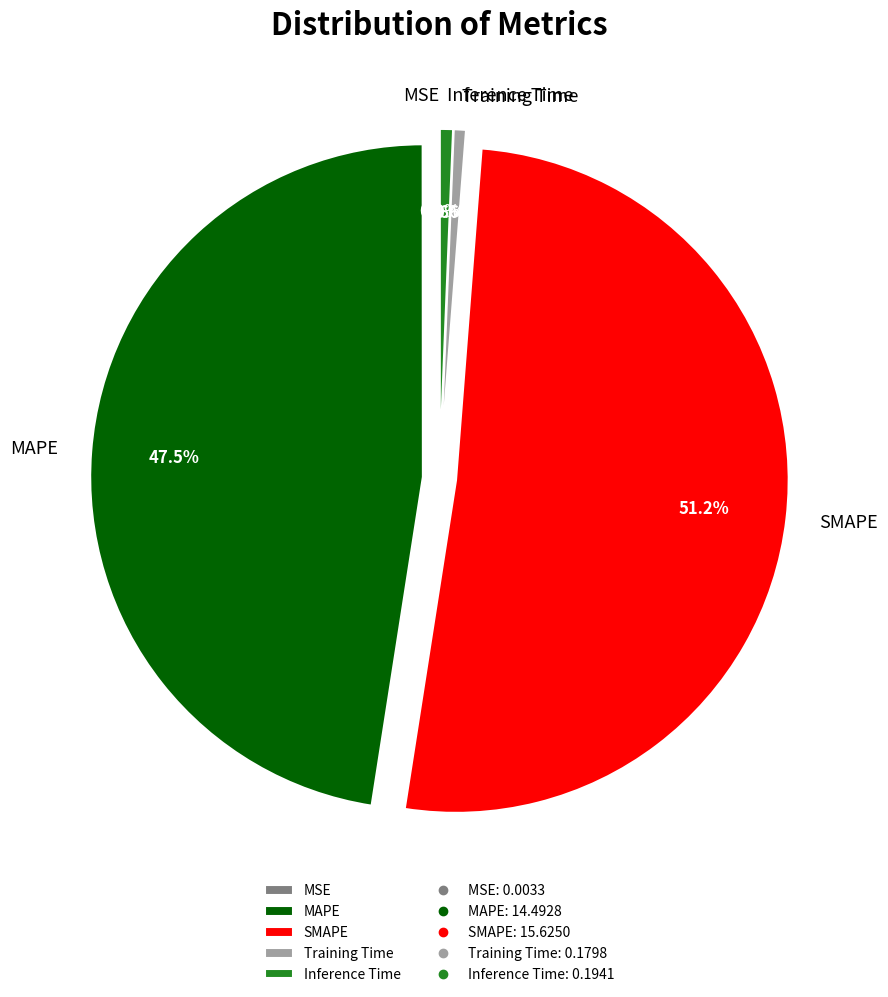

Which category has the biggest portion of the pie?

SMAPE